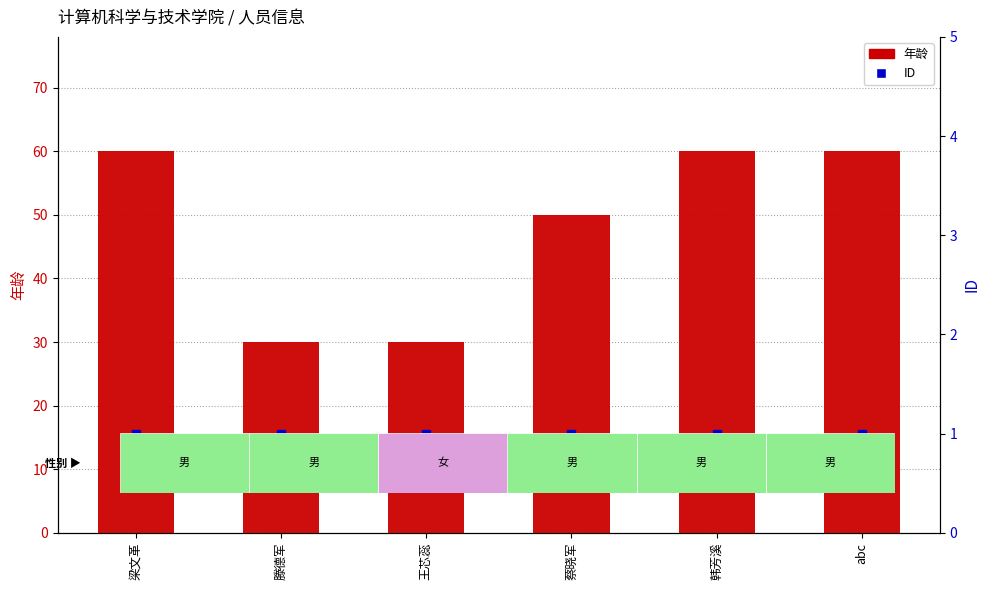

Which series has the largest total across all categories?

年龄